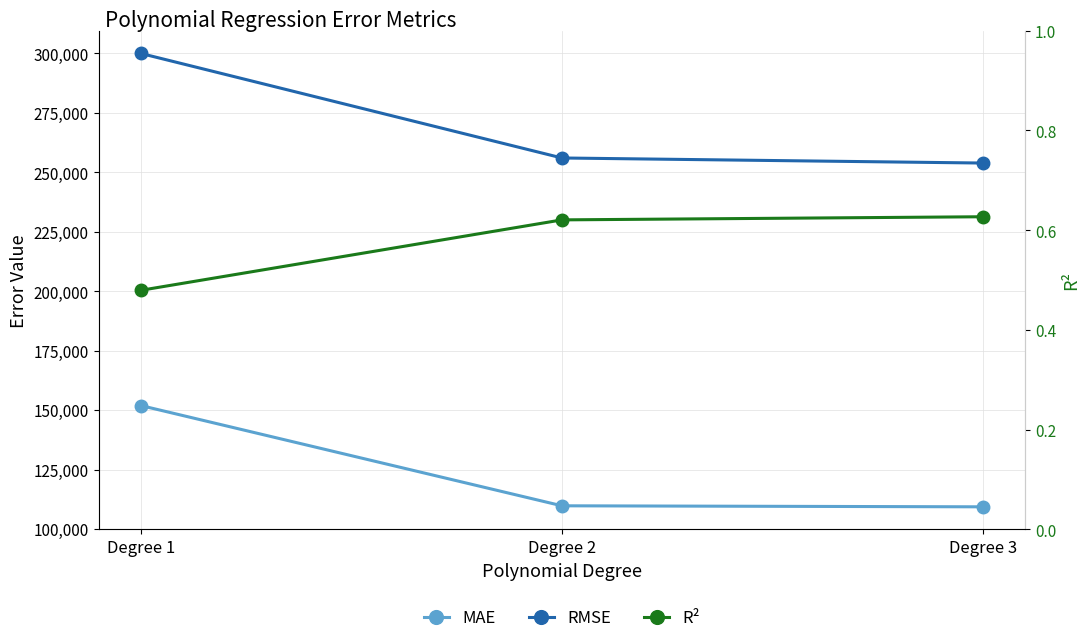

Which category has the lowest value in the MAE series?

Degree 3